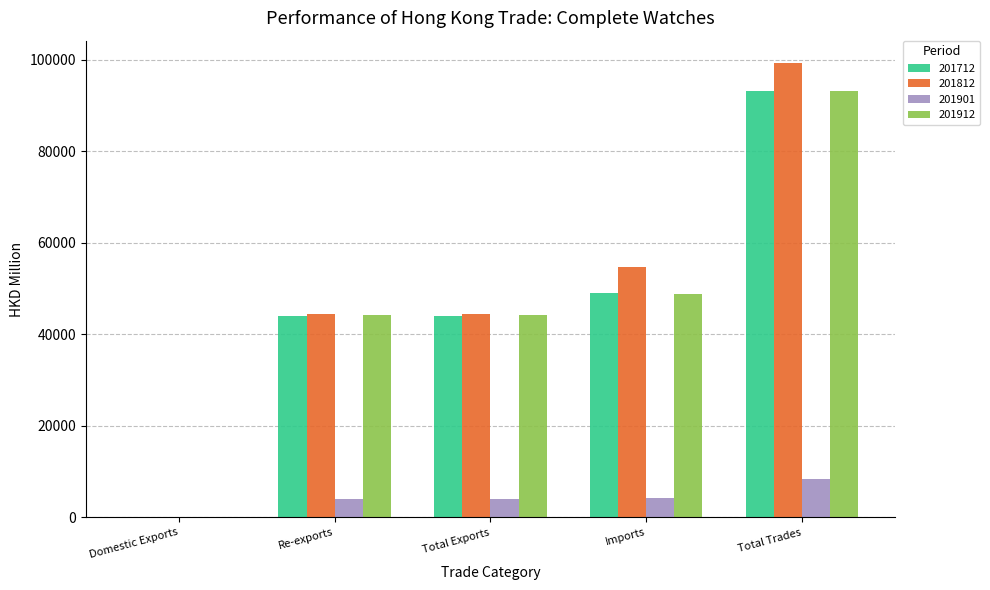

Is the value of 201912 at Re-exports greater than the value of 201812 at Total Trades?

No